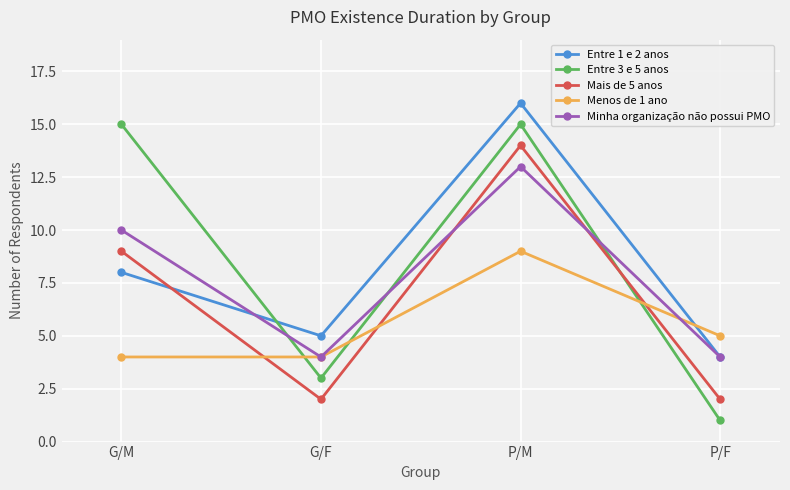

Which label corresponds to the largest value in the chart?

P/M